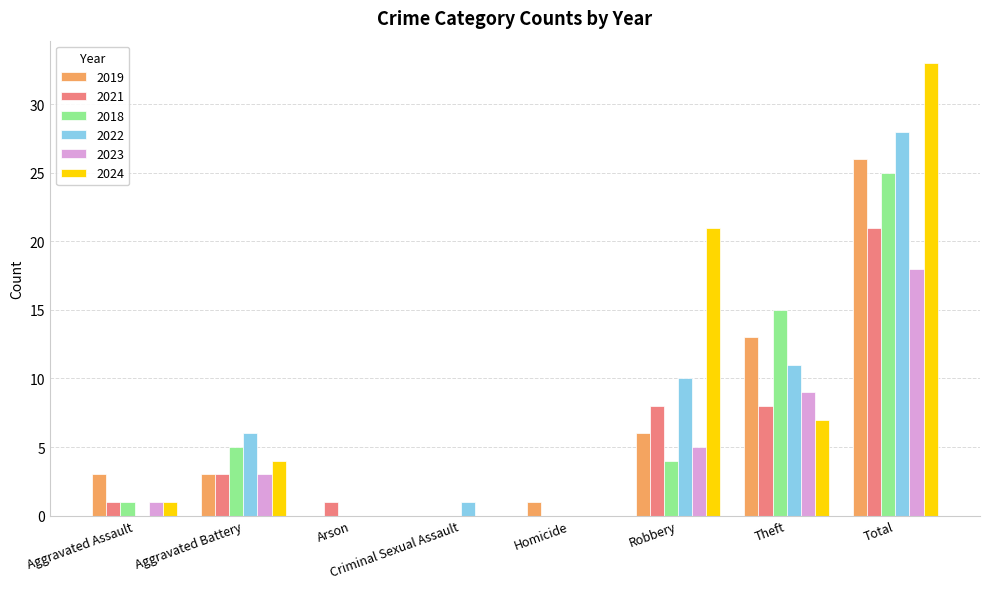

Which series changed the most between Aggravated Battery and Total?

2024